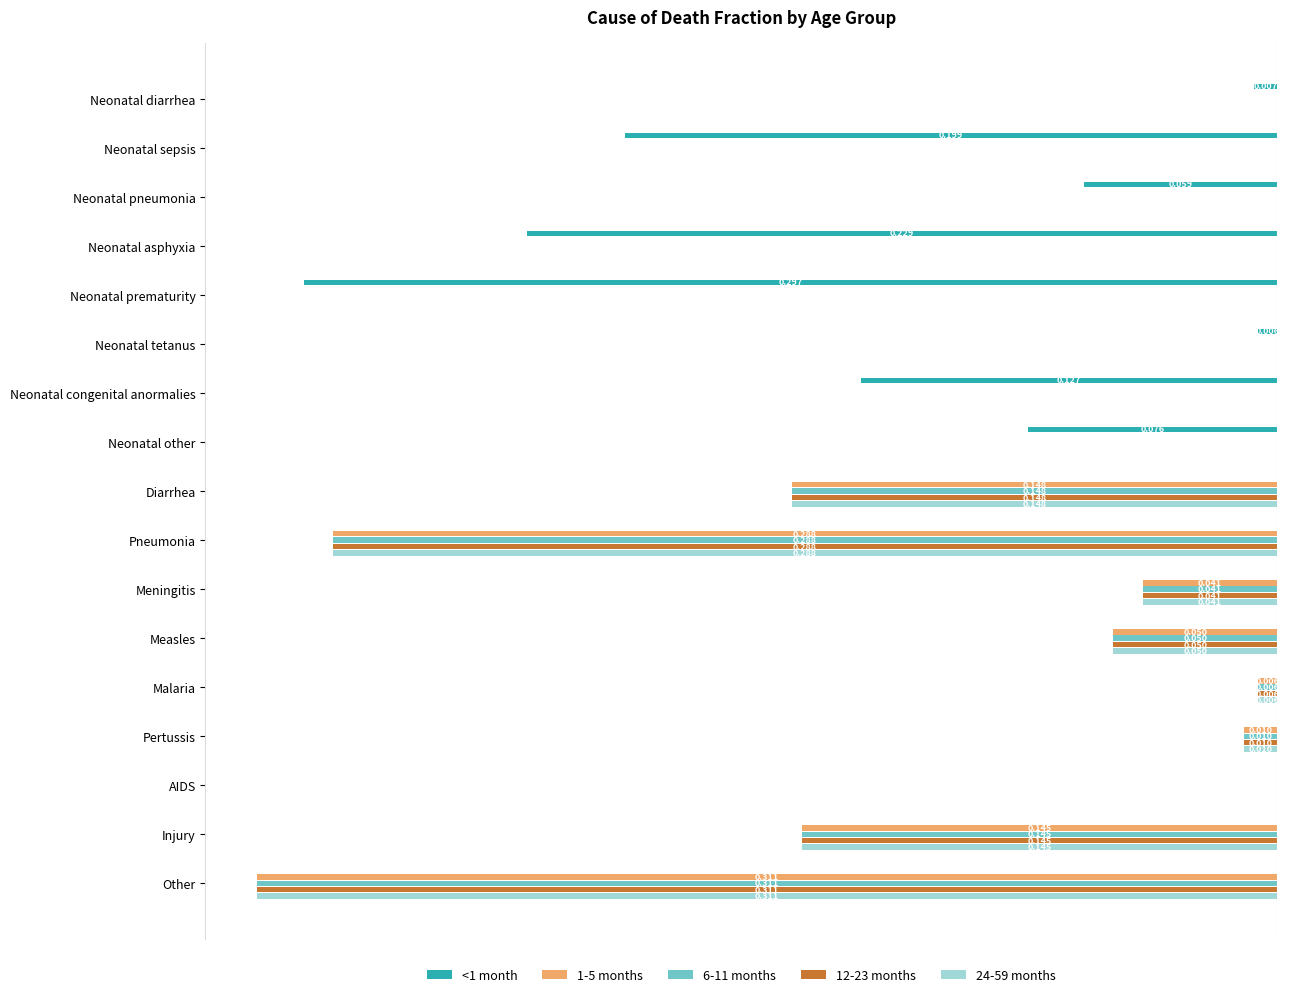

Reading left to right, transcribe all the data shown in this chart.

<1 month: -0.0	-0.2	-0.1	-0.2	-0.3	-0.0	-0.1	-0.1	0.0	0.0	0.0	0.0	0.0	0.0	0.0	0.0	0.0
1-5 months: 0.0	0.0	0.0	0.0	0.0	0.0	0.0	0.0	-0.1	-0.3	-0.0	-0.1	-0.0	-0.0	0.0	-0.1	-0.3
6-11 months: 0.0	0.0	0.0	0.0	0.0	0.0	0.0	0.0	-0.1	-0.3	-0.0	-0.1	-0.0	-0.0	0.0	-0.1	-0.3
12-23 months: 0.0	0.0	0.0	0.0	0.0	0.0	0.0	0.0	-0.1	-0.3	-0.0	-0.1	-0.0	-0.0	0.0	-0.1	-0.3
24-59 months: 0.0	0.0	0.0	0.0	0.0	0.0	0.0	0.0	-0.1	-0.3	-0.0	-0.1	-0.0	-0.0	0.0	-0.1	-0.3